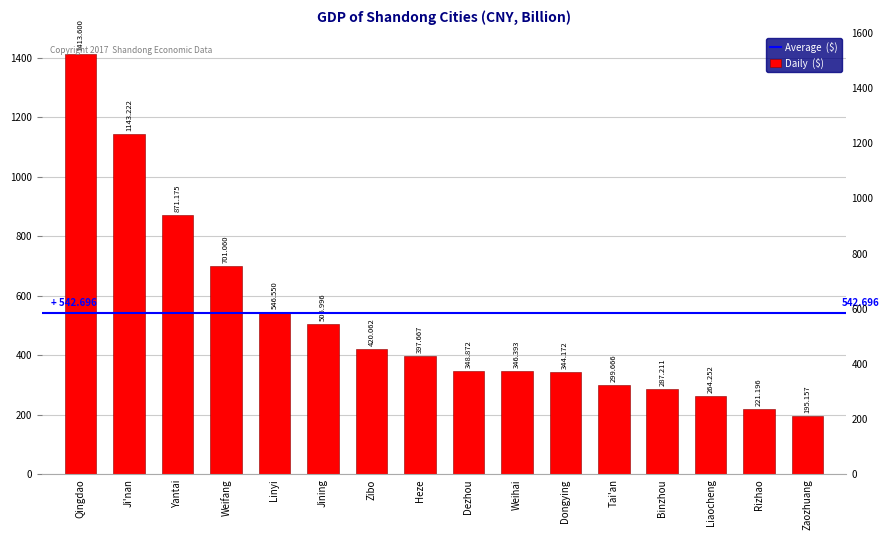

Which label corresponds to the smallest value in the chart?

Zaozhuang